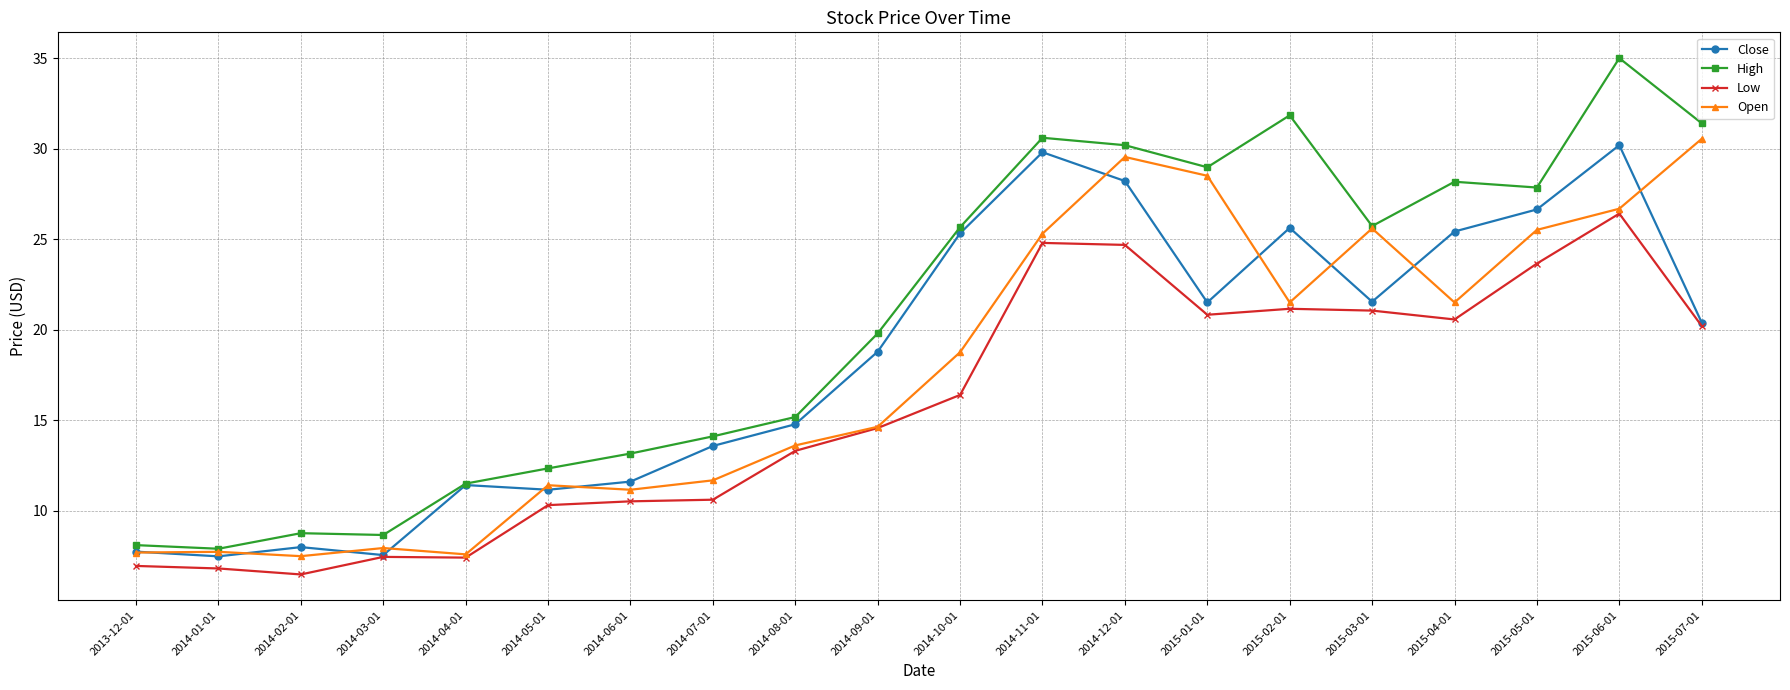

Which series has the largest range (max minus min)?

High